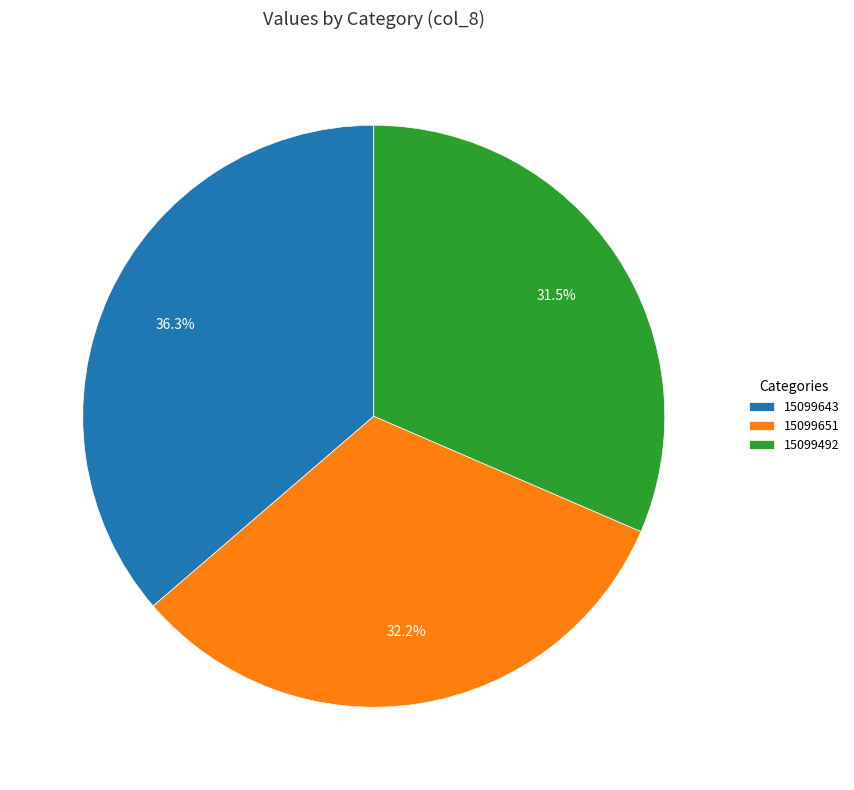

How much of the chart is everything except 15099651?

67.8%